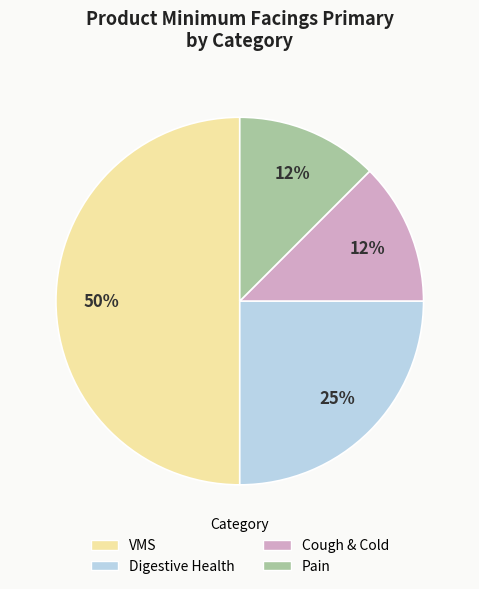

Is it true that Cough & Cold is 12% of the pie?

True